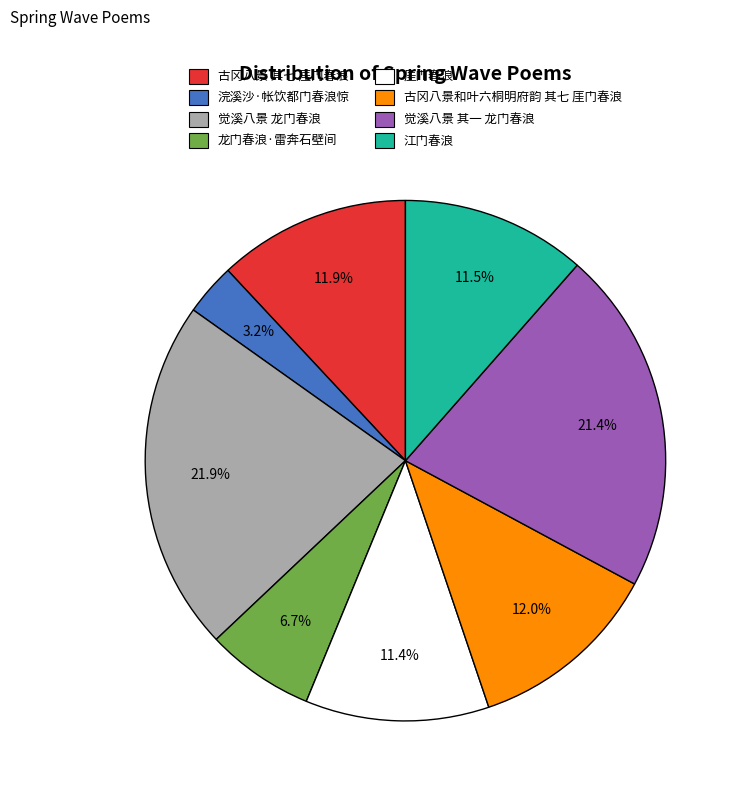

What is the smallest slice in the pie chart?

浣溪沙·帐饮都门春浪惊